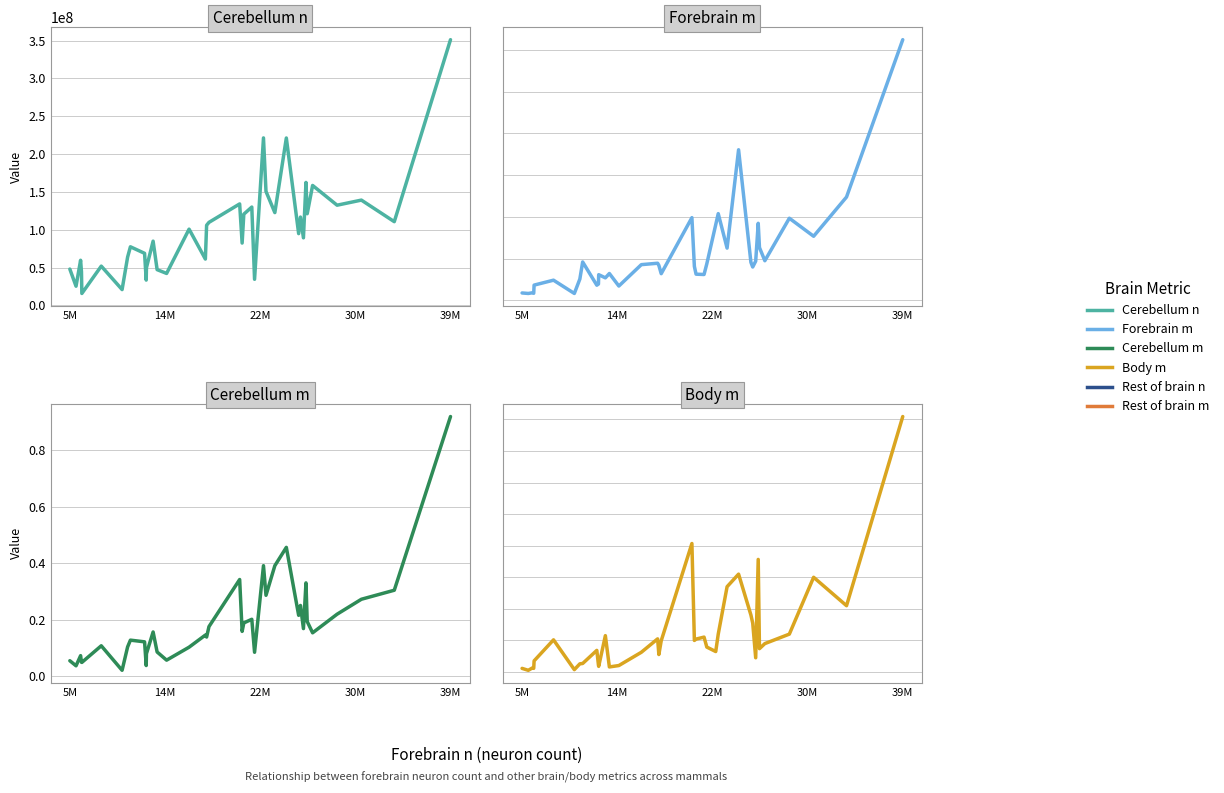

What are all the series names shown in the legend?

Cerebellum n, Forebrain m, Cerebellum m, Body m